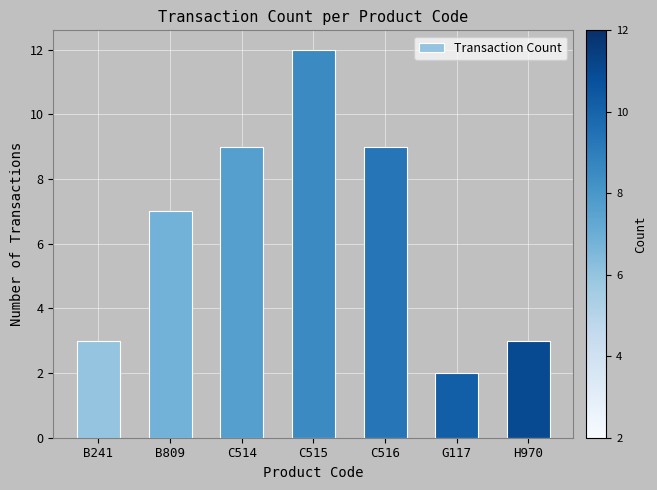

What is the difference between the maximum and second lowest values?

9